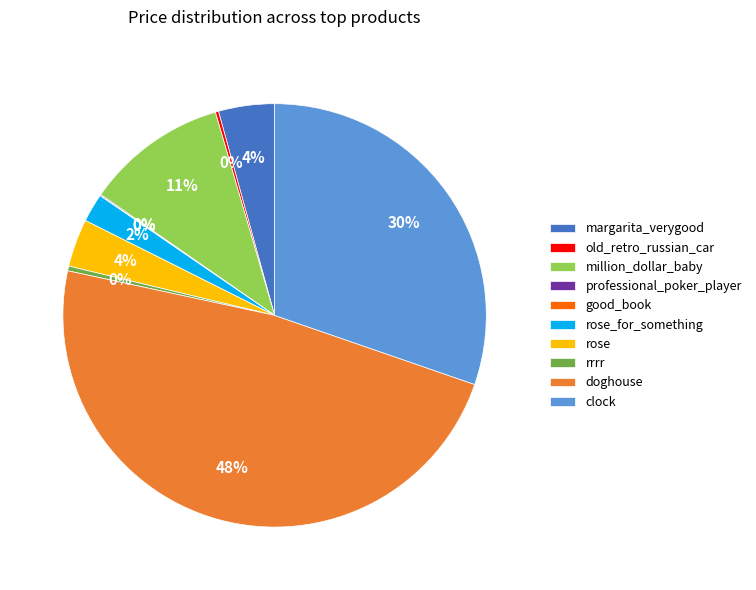

To the nearest percent, what is the average slice percentage?

10%